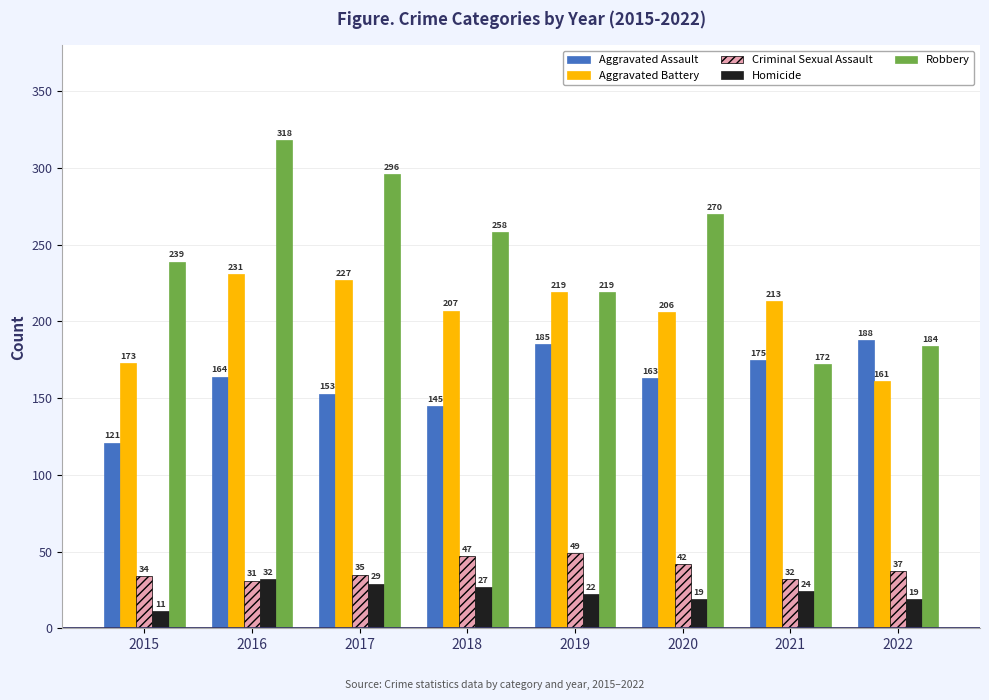

What is the difference between the highest and lowest values at 2016?

287